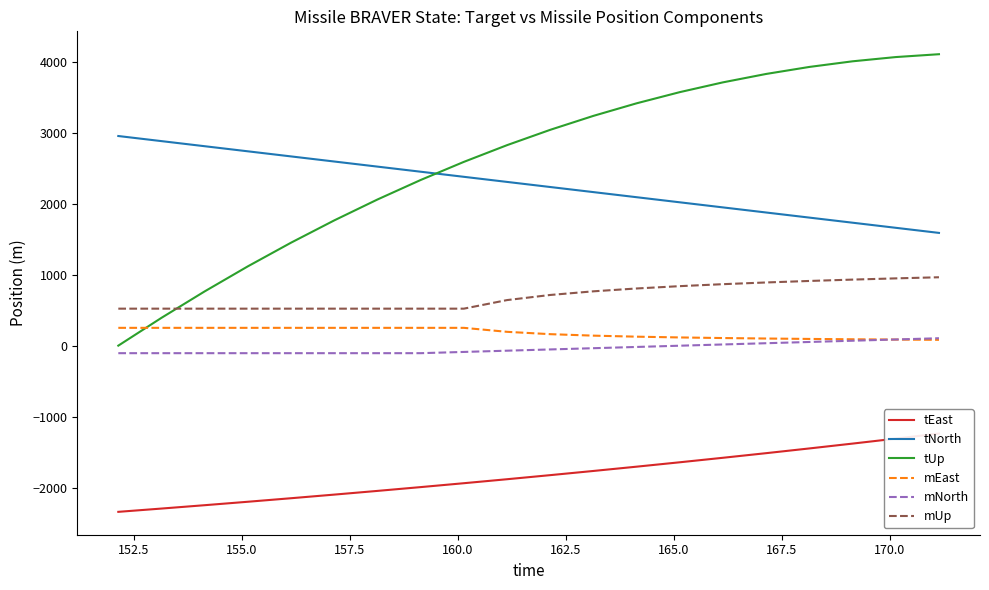

Reading right to left, what are all the values shown in this chart?

tEast: -1237.7	-1309.3	-1379.2	-1447.3	-1513.9	-1578.8	-1642.2	-1704.1	-1764.4	-1823.4	-1880.9	-1937.0	-1991.8	-2045.2	-2097.4	-2148.3	-2198.0	-2246.5	-2293.9	-2340.1
tNorth: 1587.2	1659.0	1730.8	1802.6	1874.4	1946.2	2018.0	2089.8	2161.6	2233.4	2305.2	2377.0	2448.8	2520.6	2592.4	2664.1	2735.9	2807.7	2879.5	2951.3
tUp: 4103.1	4063.0	4003.3	3924.1	3825.4	3707.1	3569.3	3411.9	3235.0	3038.6	2822.7	2587.2	2332.2	2057.6	1763.5	1449.9	1116.7	764.0	391.8	0.0
mEast: 81.8	85.4	89.6	94.4	100.1	106.9	115.4	126.2	140.7	161.5	194.5	250.6	250.6	250.6	250.6	250.6	250.6	250.6	250.6	250.6
mNorth: 104.2	86.7	69.2	51.6	34.1	16.6	-1.0	-18.5	-36.1	-53.6	-71.1	-88.7	-106.2	-106.2	-106.2	-106.2	-106.2	-106.2	-106.2	-106.2
mUp: 962.7	947.0	929.8	910.7	889.5	865.4	837.6	804.8	764.8	713.4	641.4	520.6	520.6	520.6	520.6	520.6	520.6	520.6	520.6	520.6